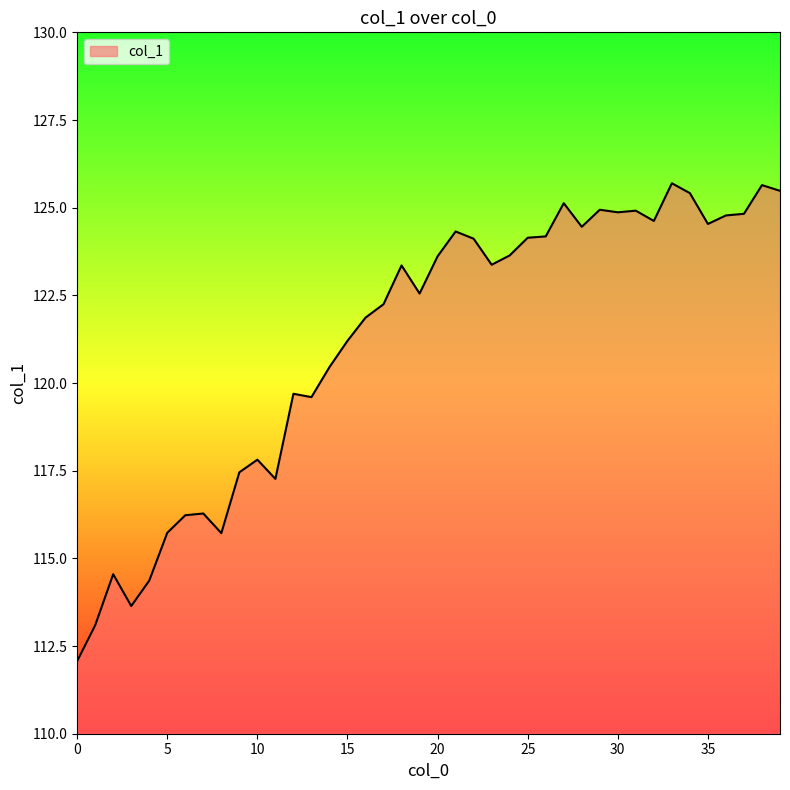

Does the chart have visible grid lines?

No